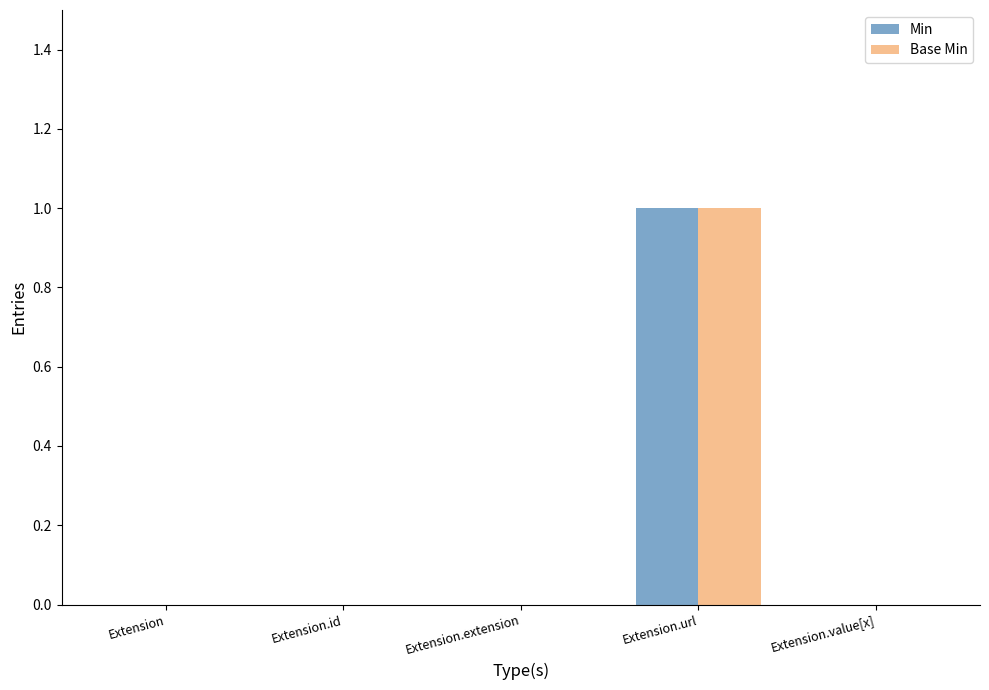

How many groups of bars are there?

5